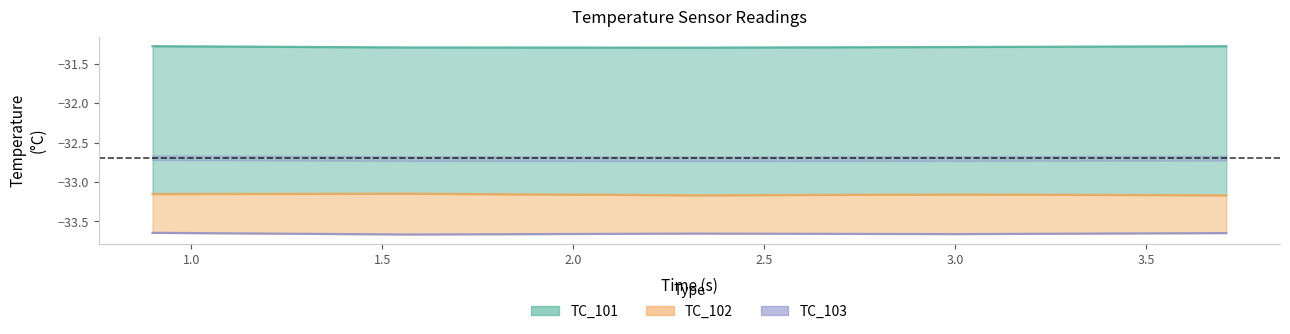

True or false: TC_101 line and TC_102 line intersect in this chart.

False